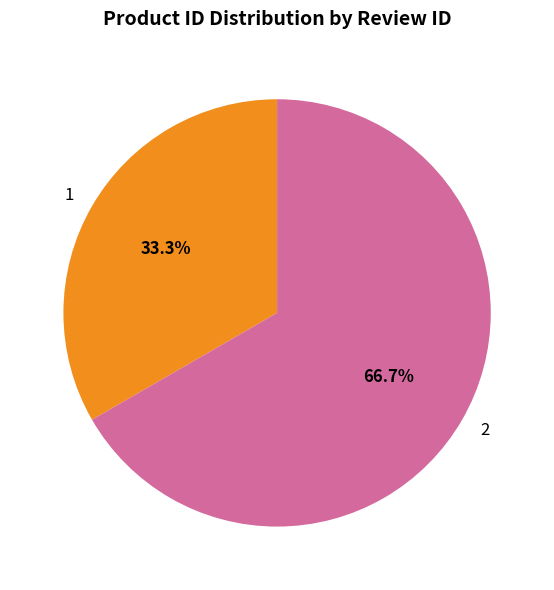

To the nearest percent, what portion does 2 represent?

67%